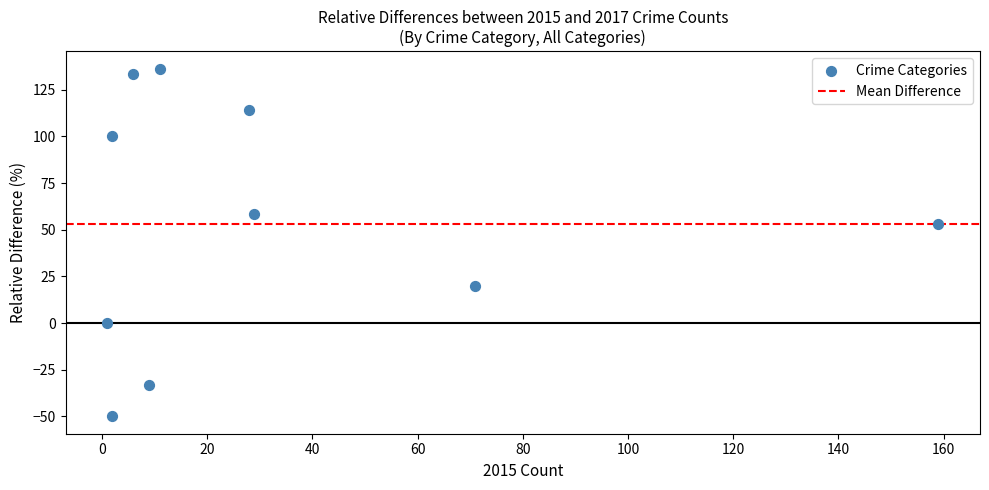

What Y value in the scatter plot is closest to 43?

52.8